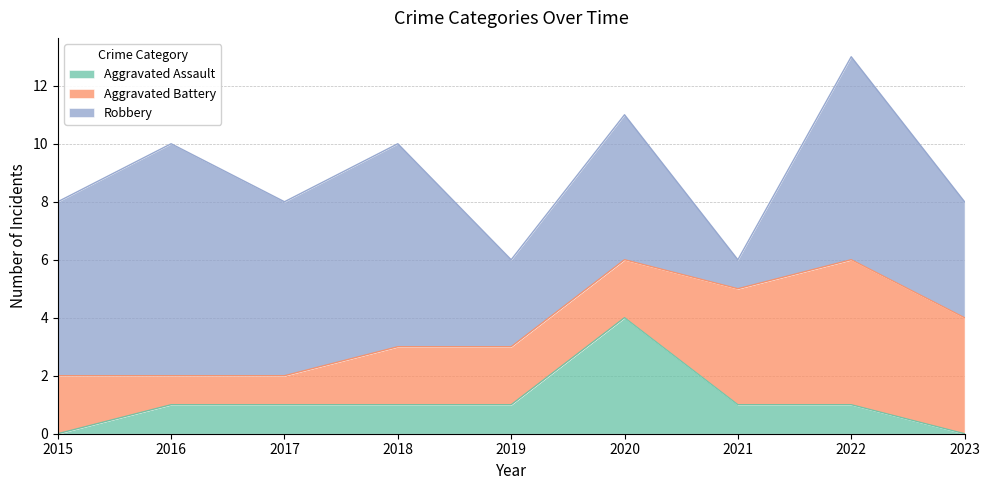

At 2018, list the series in order from smallest to largest.

Aggravated Assault, Aggravated Battery, Robbery